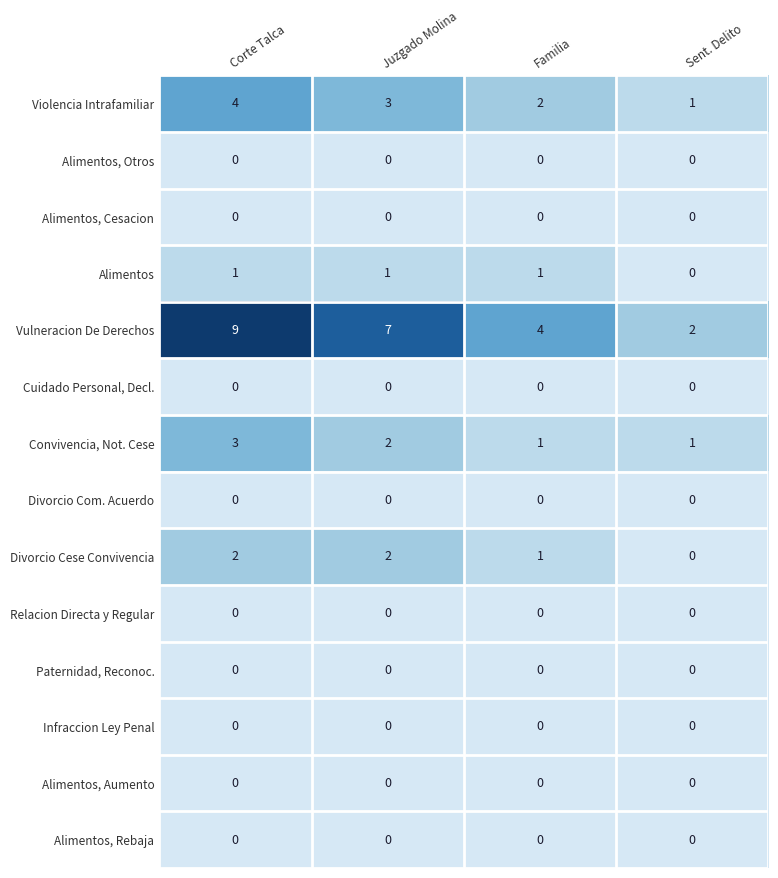

What is the maximum value shown in the chart?

9